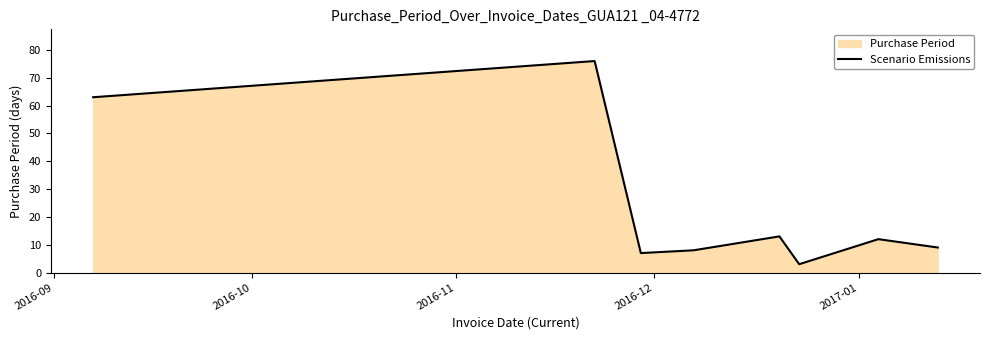

What is the smallest value displayed?

3